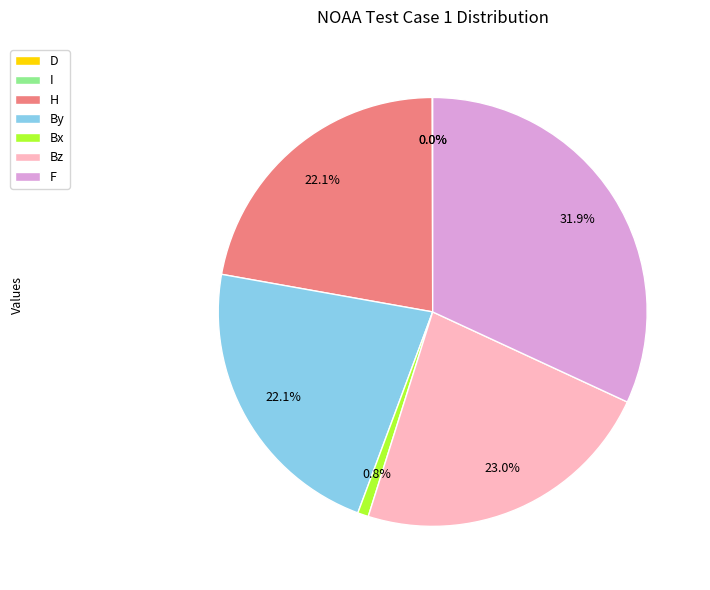

Which has a higher value, Bx or Bz?

Bz